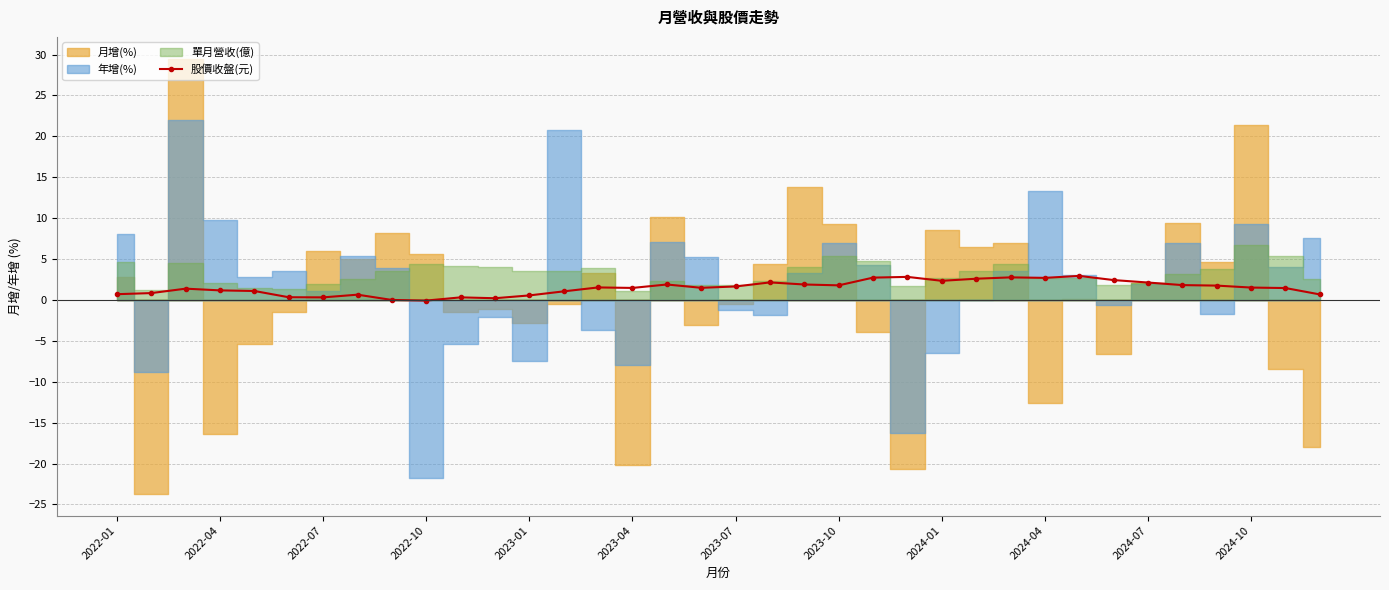

The 股價收盤(元) series shows 2.7 at 2024-04. True or false?

True